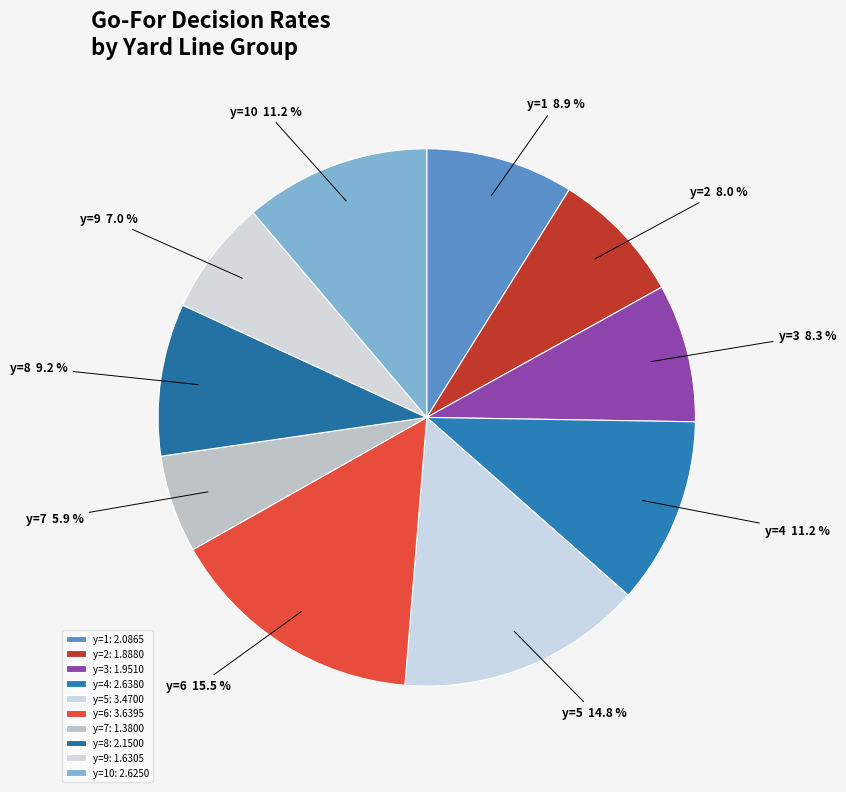

Is there a majority slice in this chart?

No